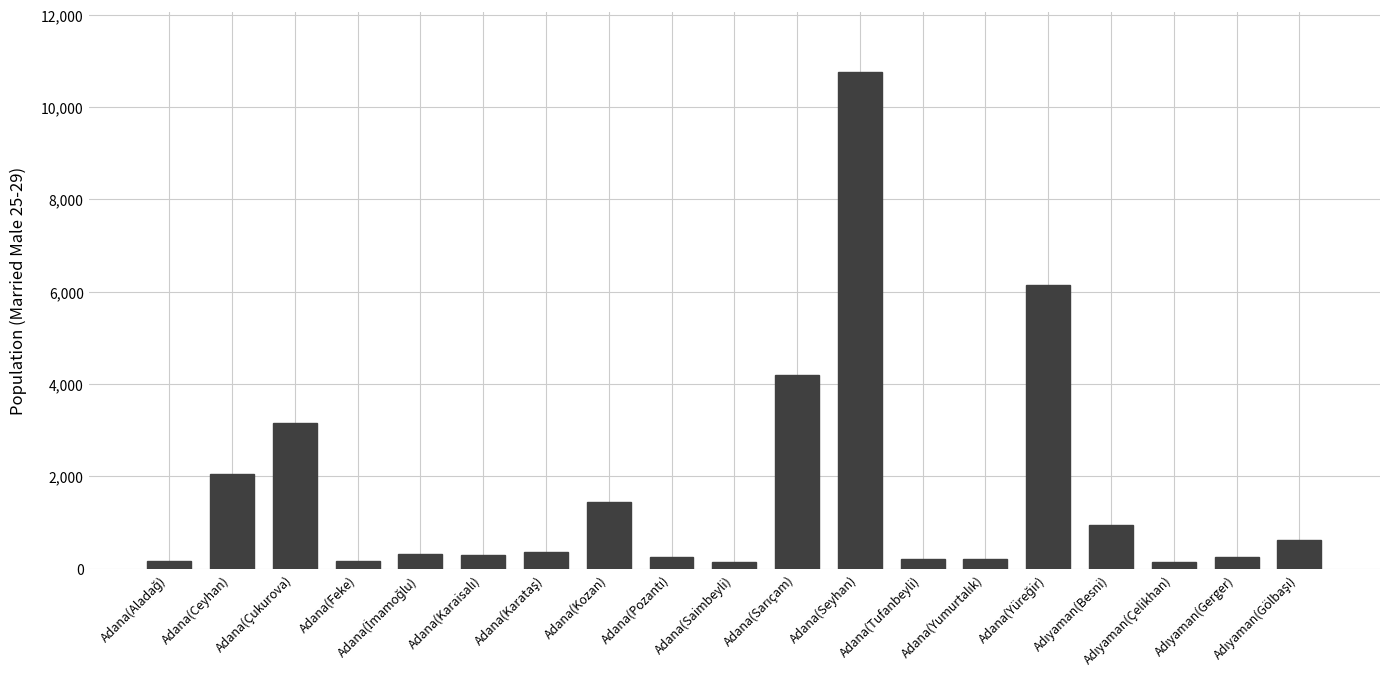

What is the label of the 7th bar from the right?

Adana(Tufanbeyli)